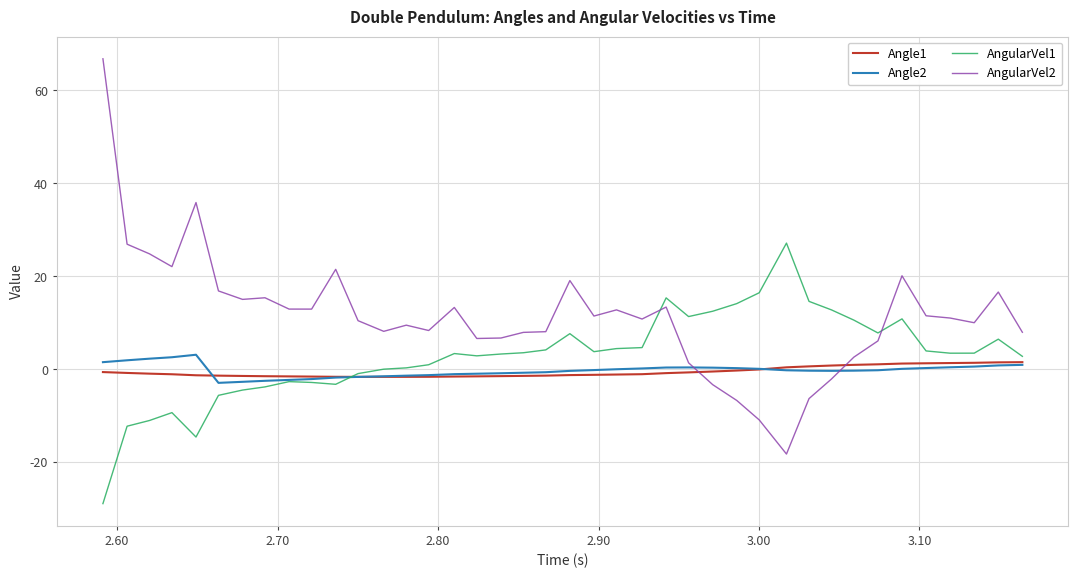

What is the greatest value displayed?

66.8